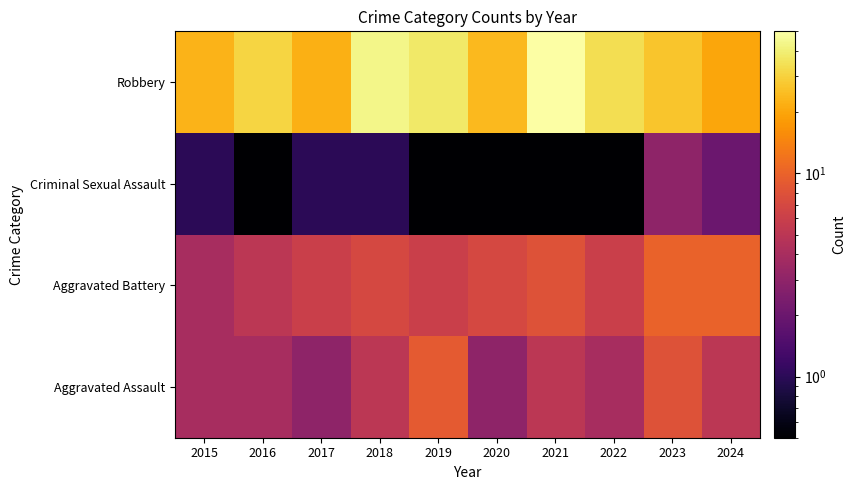

At which category is the sum across all series the highest?

2021